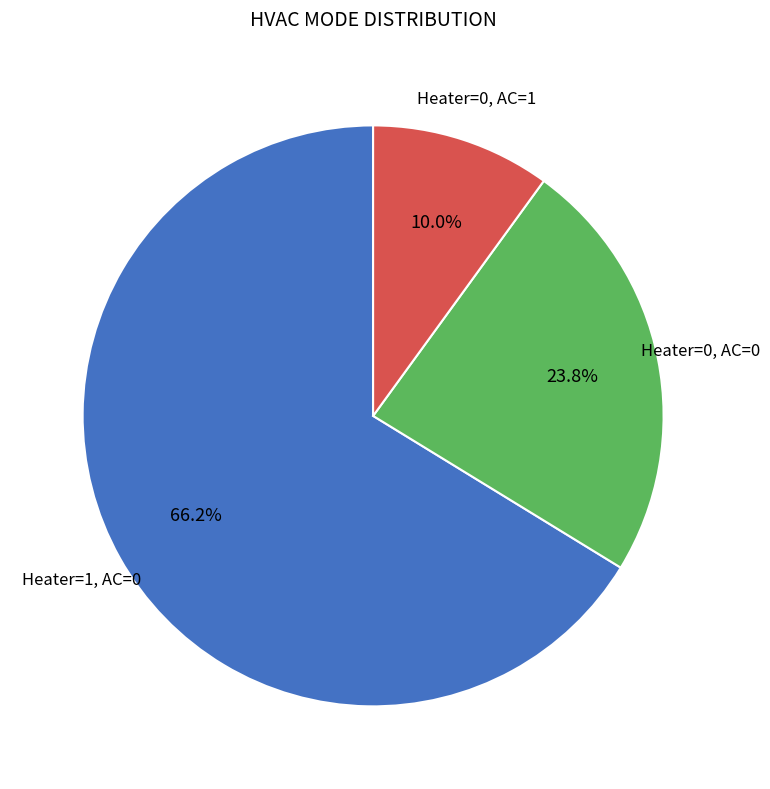

Is there any slice that represents more than half of the pie?

Yes